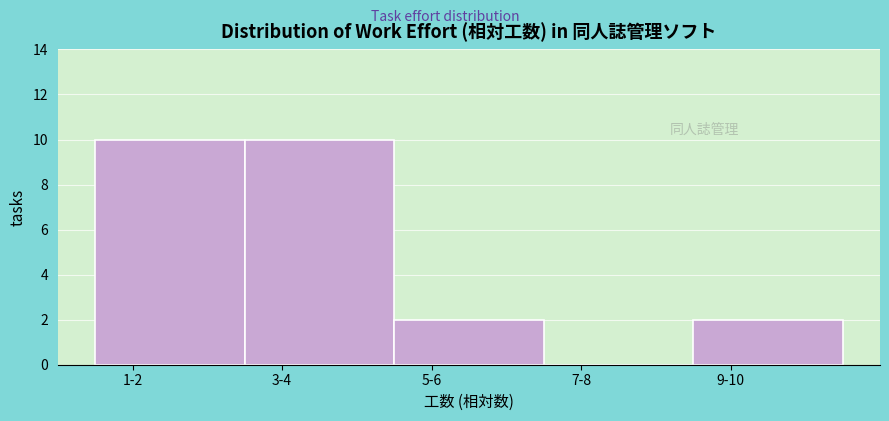

Reading left to right, transcribe all the data shown in this chart.

1-2=10	3-4=10	5-6=2	7-8=0	9-10=2